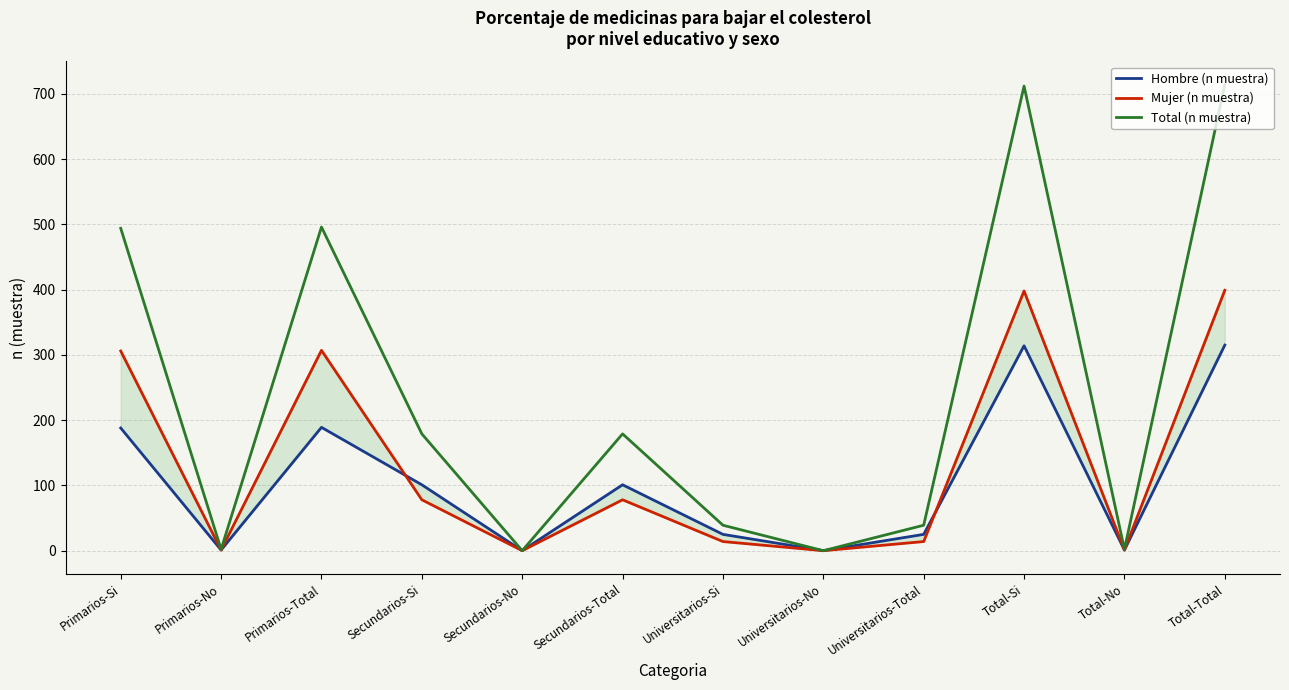

What is the difference between the maximum and minimum values in the Total (n muestra) series?

714